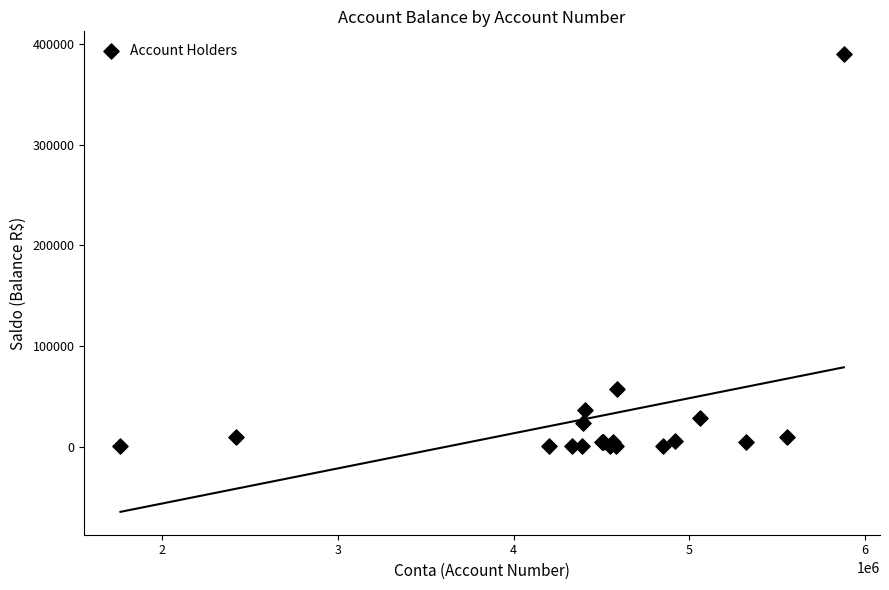

What Y value in the scatter plot is closest to 195348?

57462.3